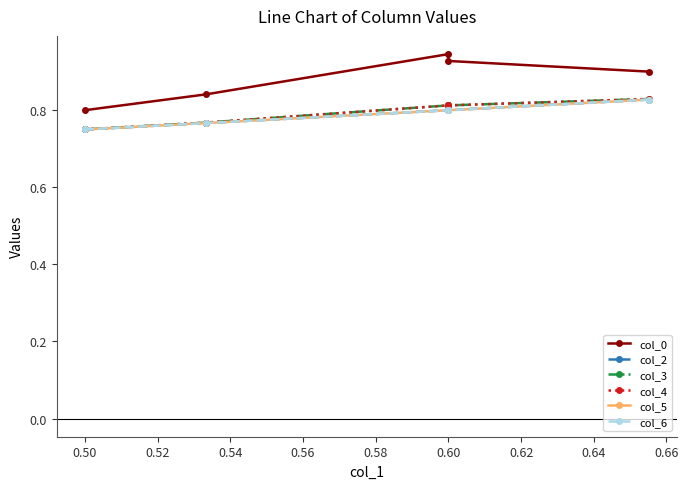

What is the sum of all col_0 values?

4.4